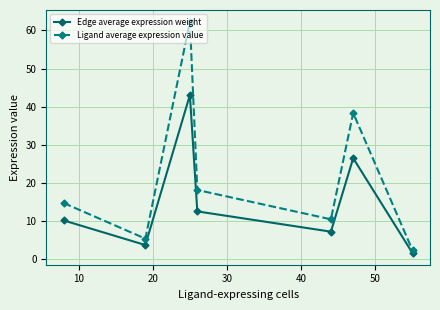

Which series has the largest range (max minus min)?

Ligand average expression value